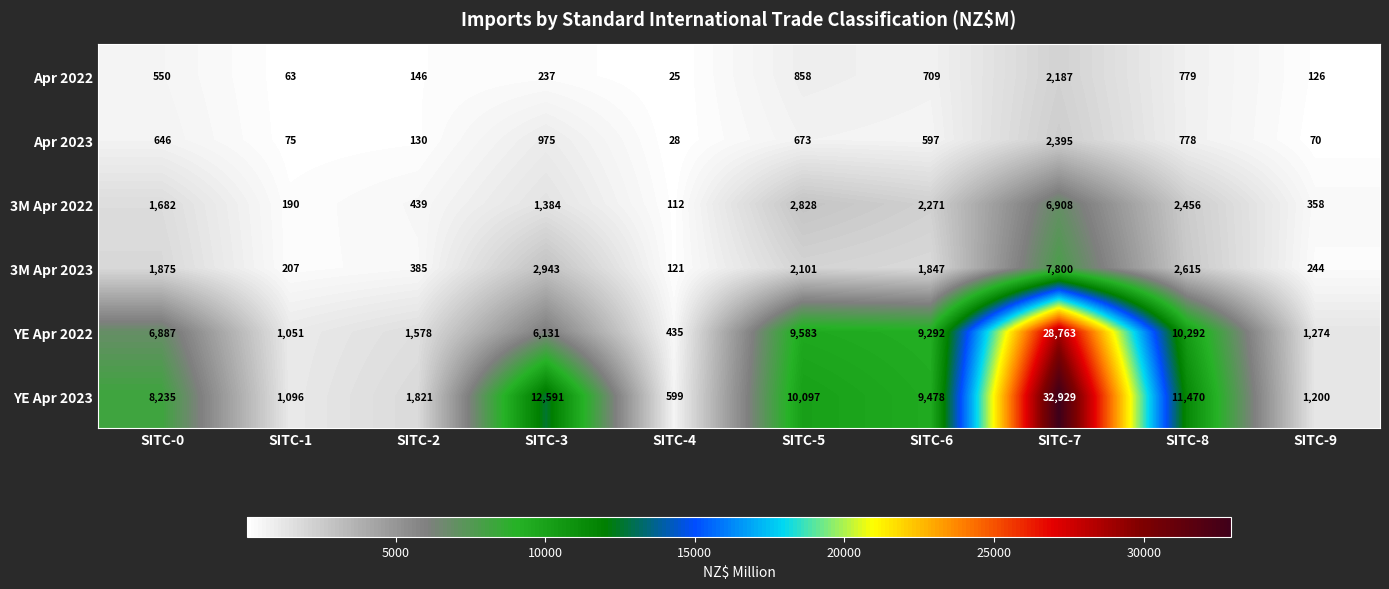

Which series has the largest total across all categories?

YE Apr 2023